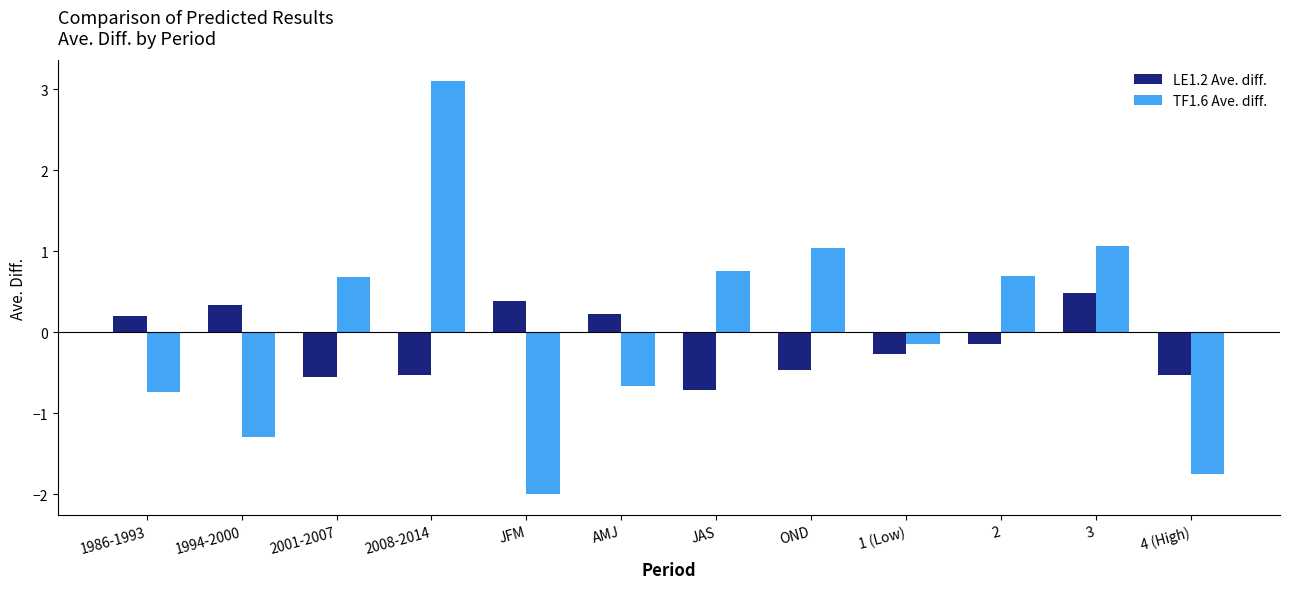

Are the bars horizontal?

No